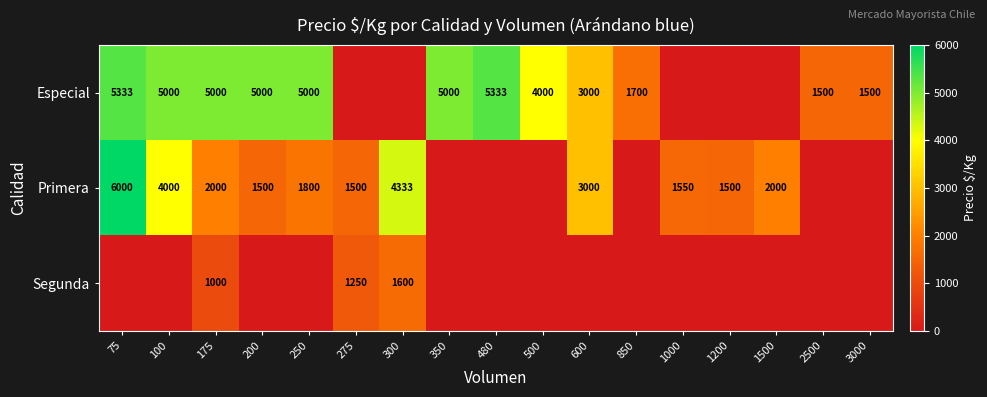

What is the difference between the Primera values at 1500 and 75?

4000